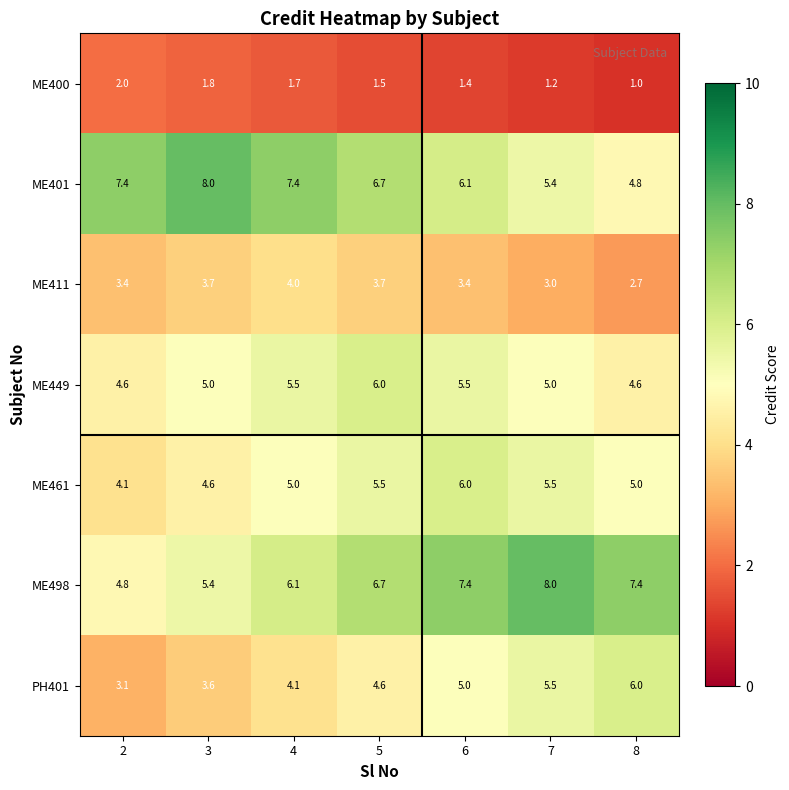

What is the greatest value displayed?

8.0